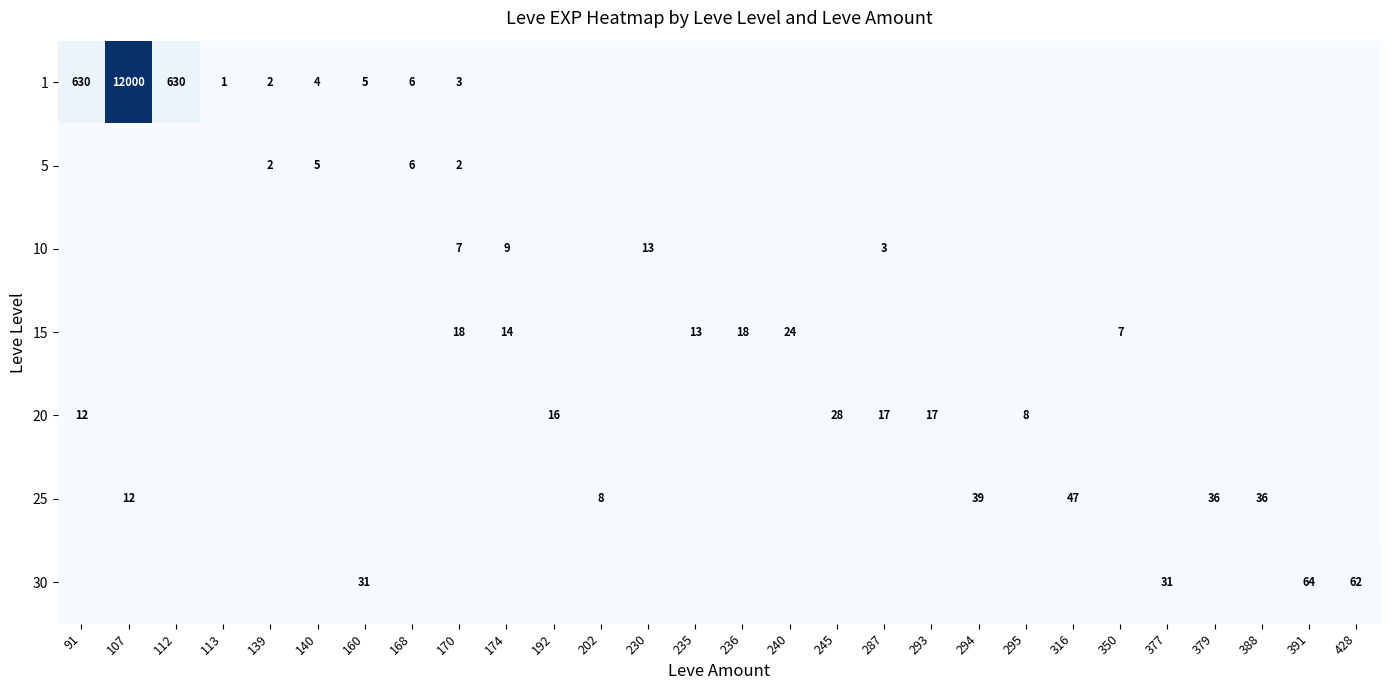

Is it true that 5 equals 1 at 139?

False